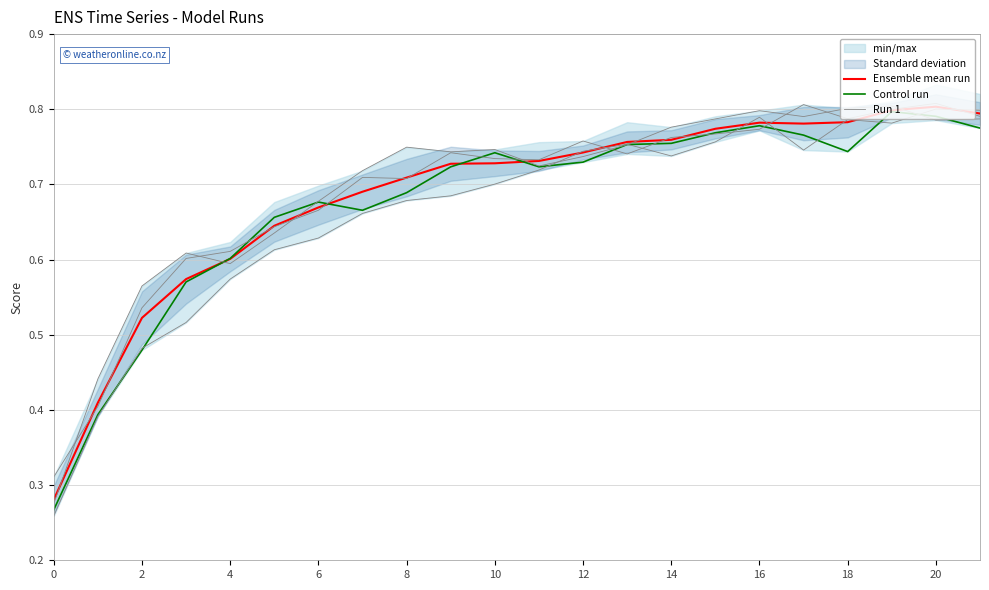

After their last crossing, which series has the higher values: Ensemble mean run or Run 1?

Ensemble mean run